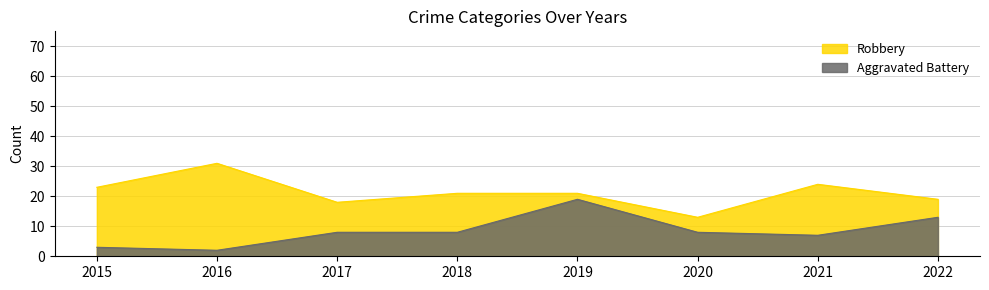

Rank the series by their average value, from lowest to highest.

Aggravated Battery, Robbery